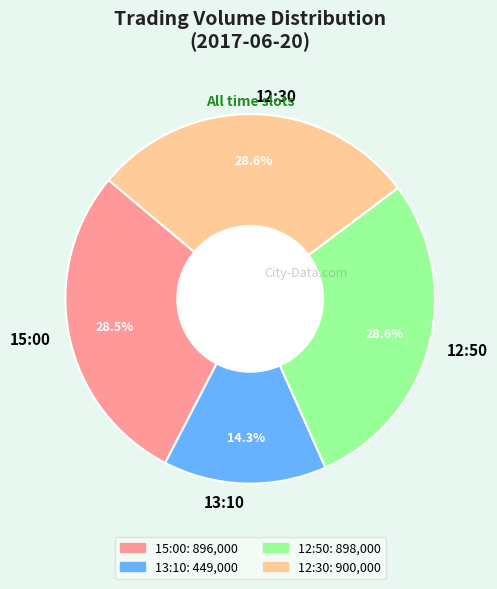

Is 12:30 the majority of the pie?

No